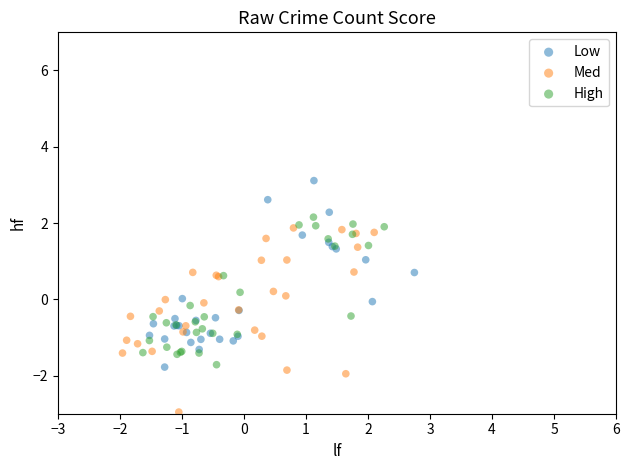

Which series contains the lowest Y value?

Med